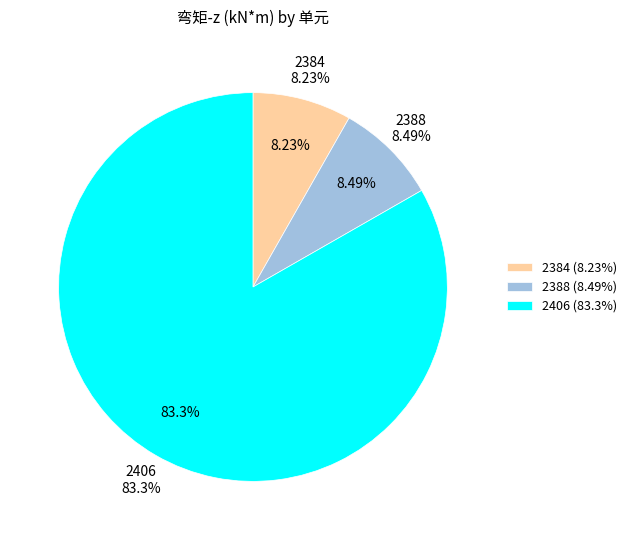

Which category accounts for the majority?

2406